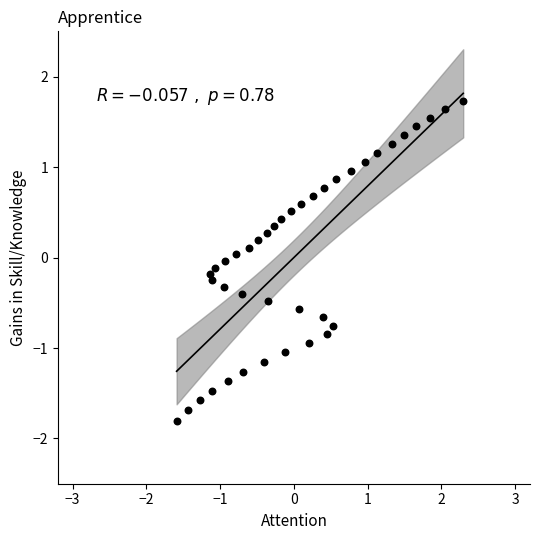

What is the range of X values (max minus min)?

3.9